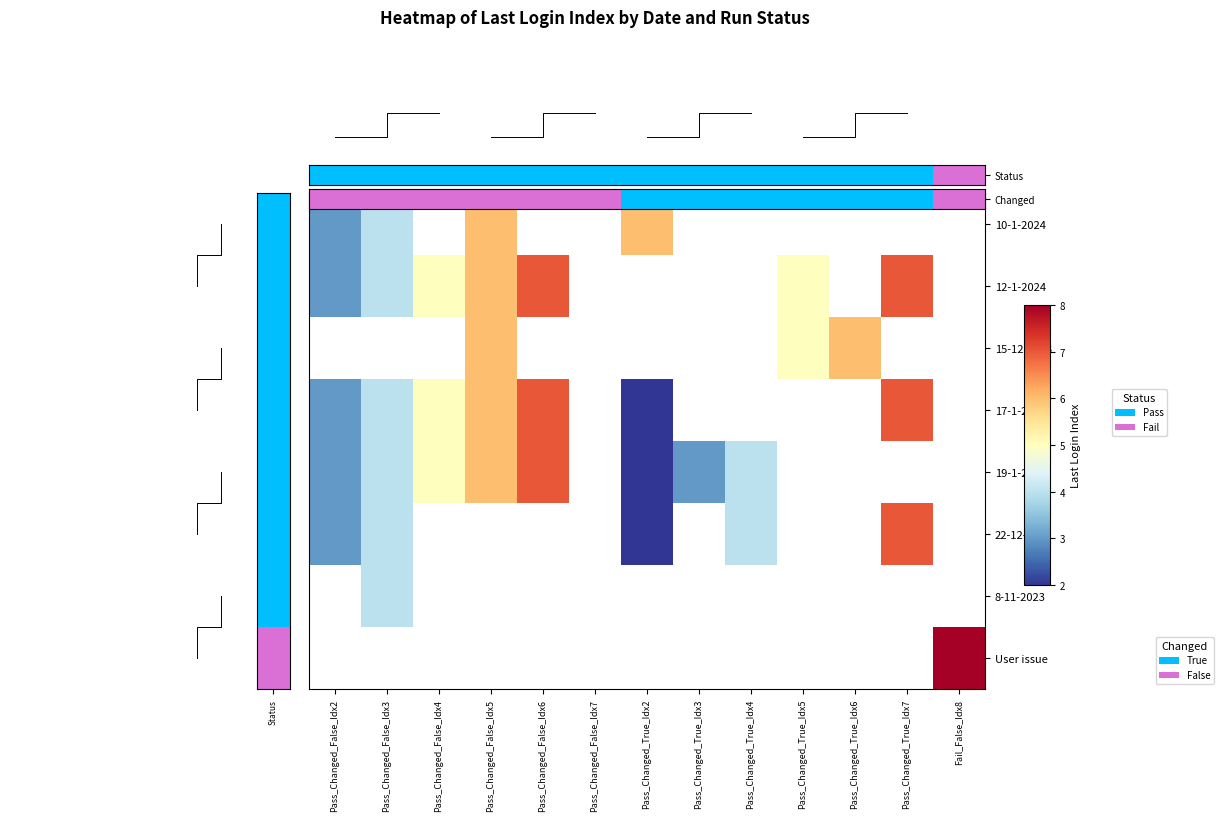

True or false: Changed has a value of 0.2 at Pass_Changed_False_Idx6.

False